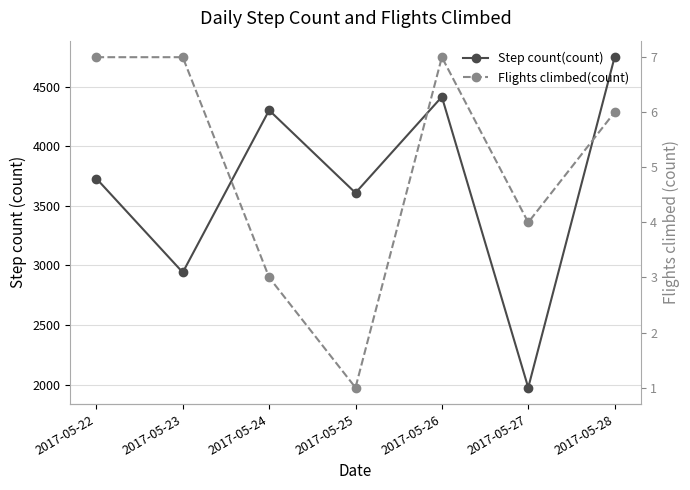

Between 2017-05-24 and 2017-05-28, which series saw the biggest shift?

Step count(count)